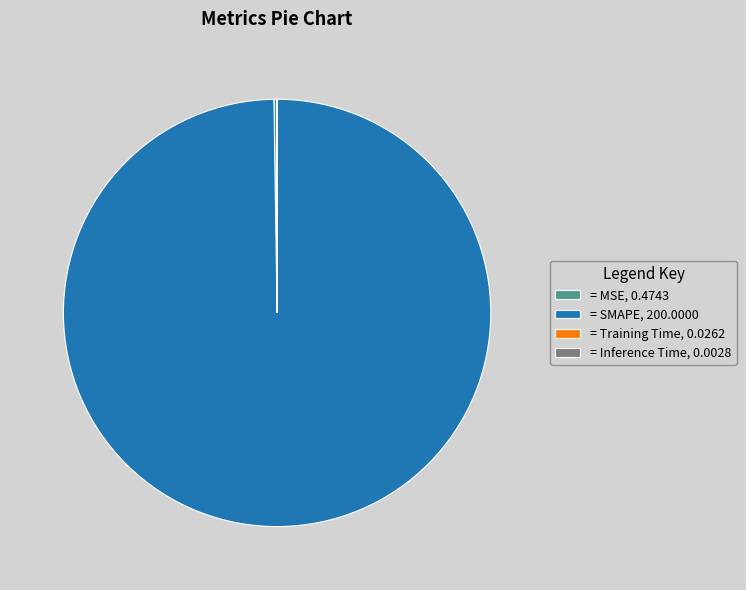

Is there any slice that represents more than half of the pie?

Yes